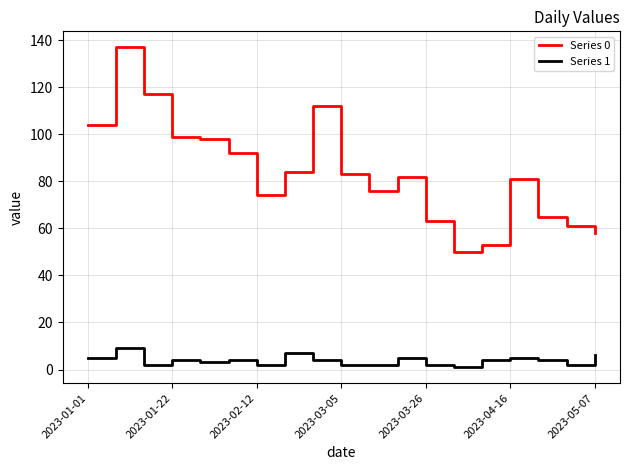

True or false: Series 0 and Series 1 cross at least once.

False